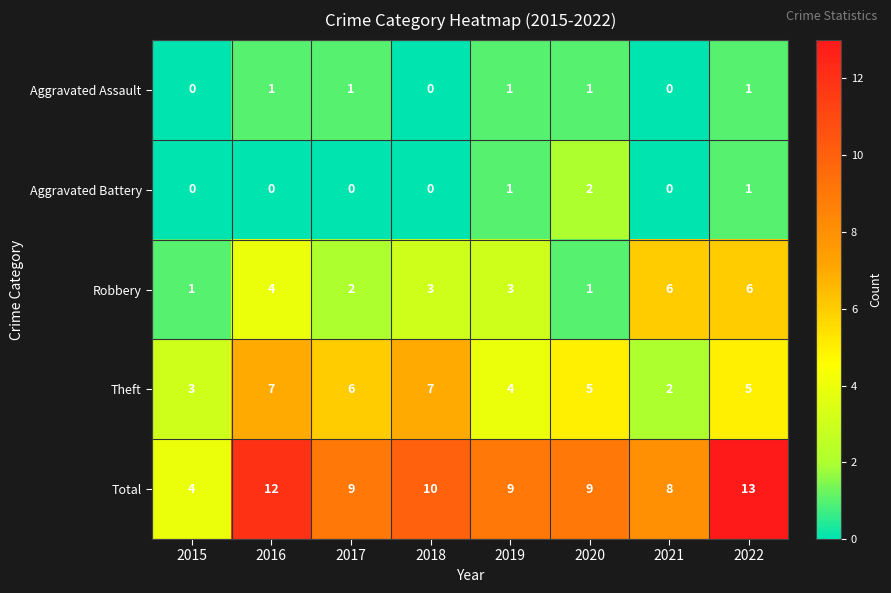

At 2016, list the series in order from largest to smallest.

Total, Theft, Robbery, Aggravated Assault, Aggravated Battery